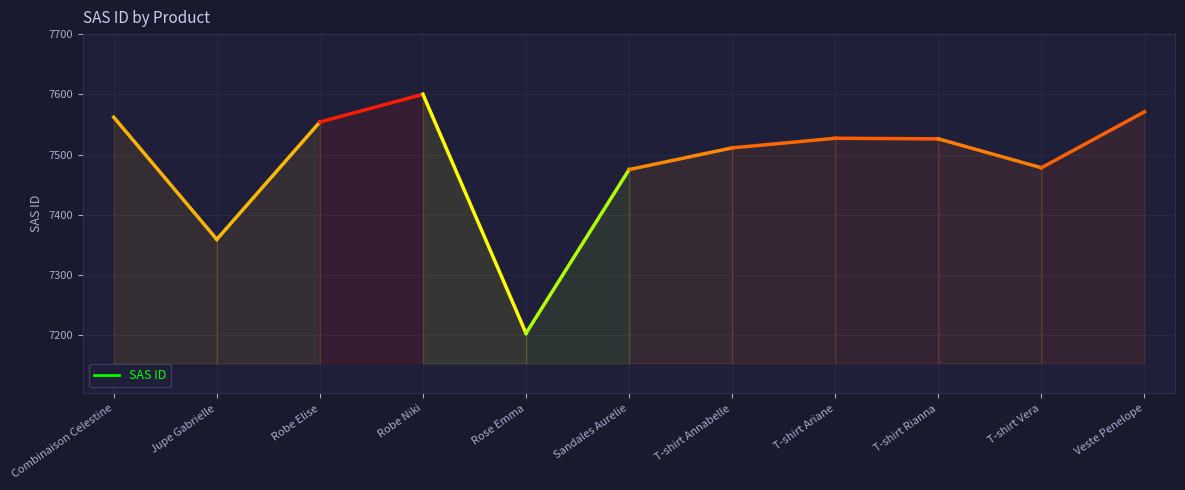

What is the difference between the maximum and minimum values?

397